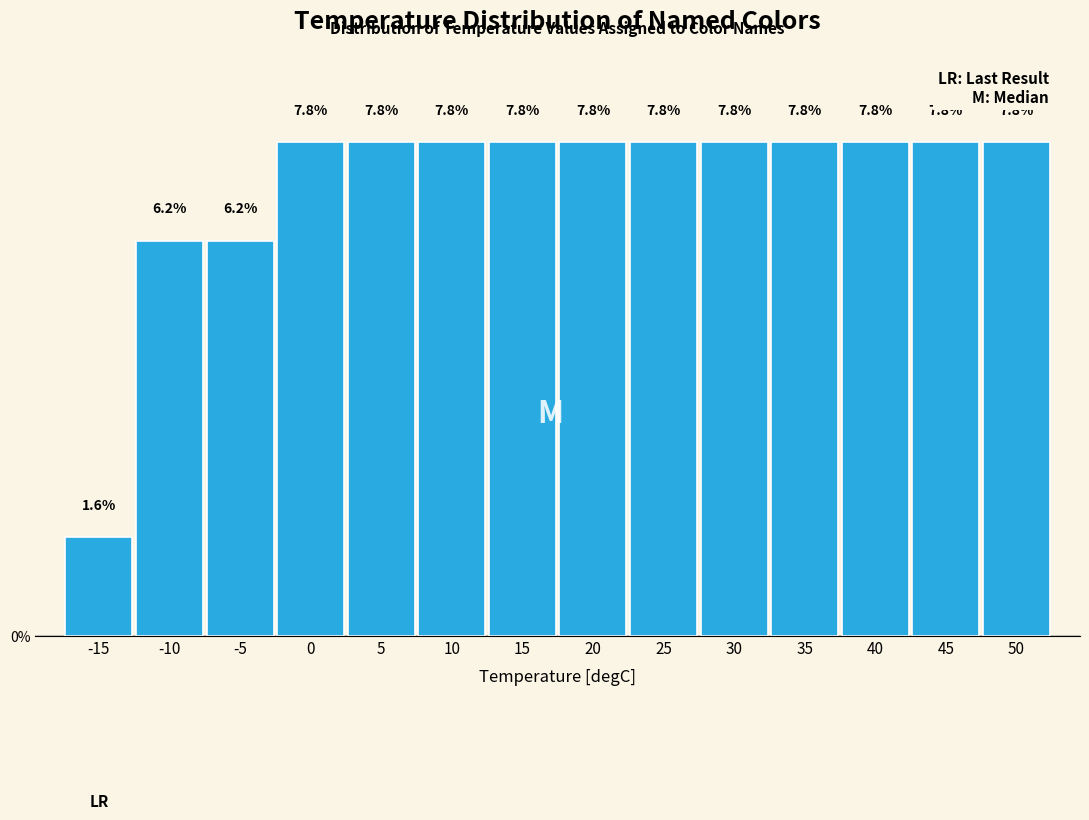

What value does the data have at 15?

7.8